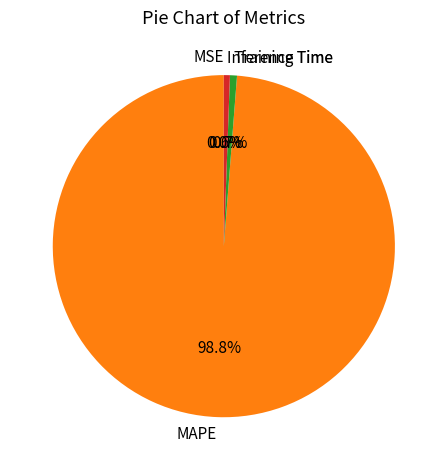

Which category has the biggest portion of the pie?

MAPE